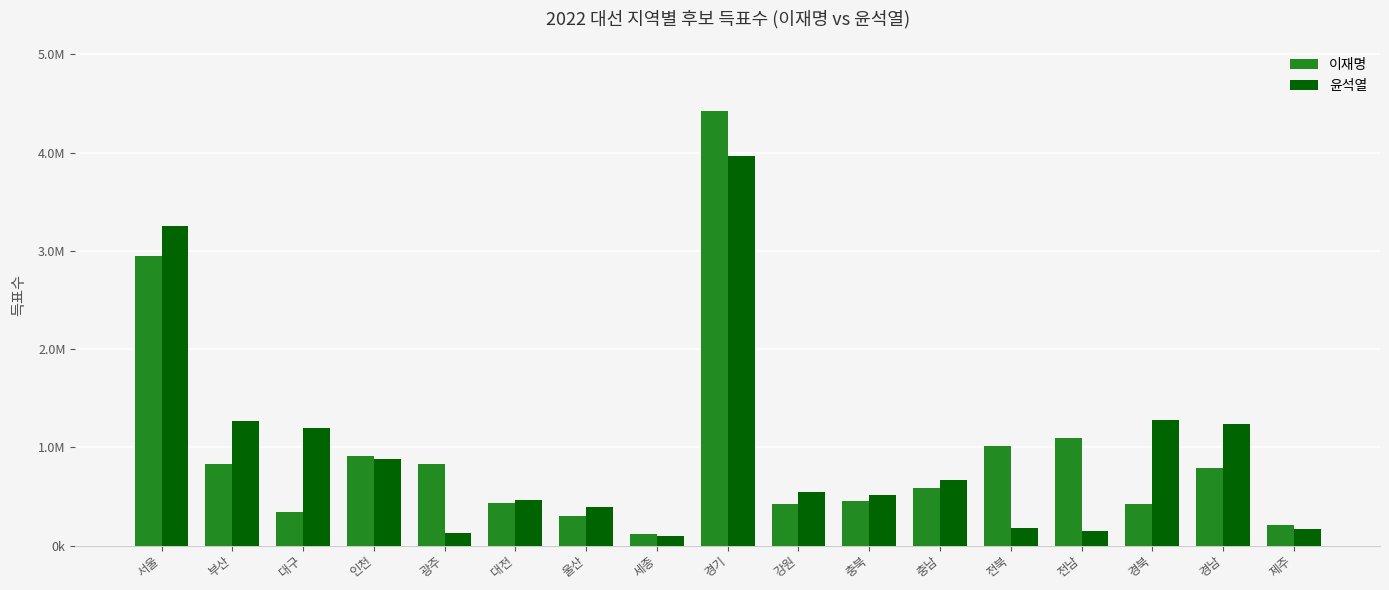

The value of 윤석열 at 경기 is 5782169. True or false?

False